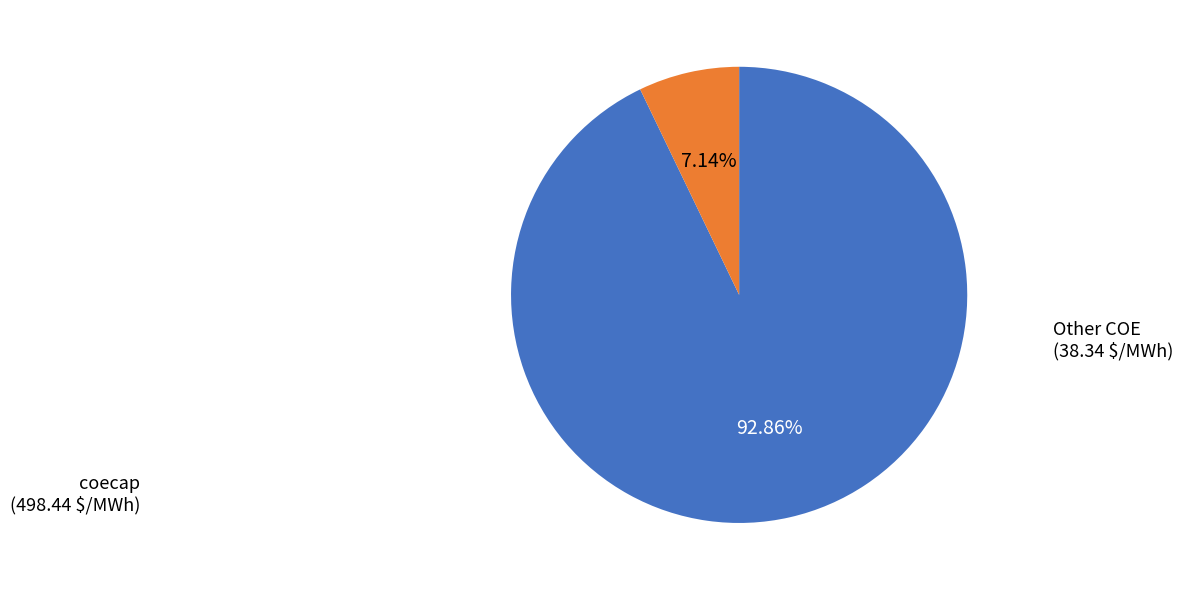

Is there any slice that represents more than half of the pie?

Yes